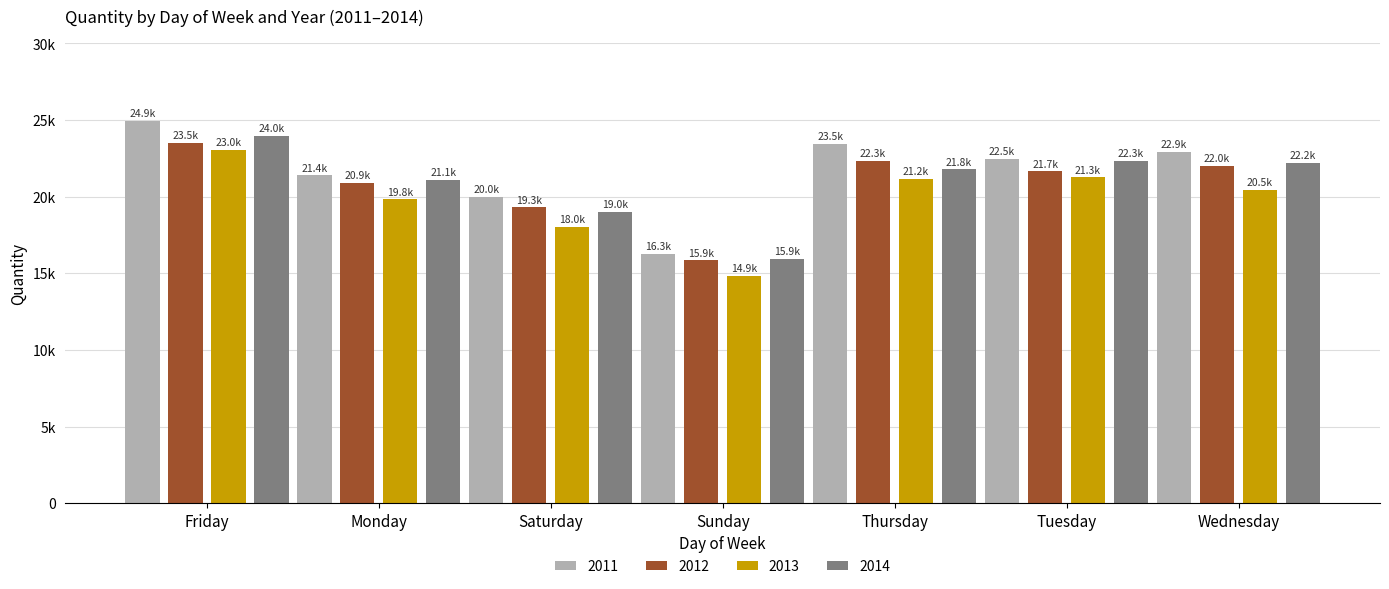

What is the spread (max minus min) of values at Friday?

1904